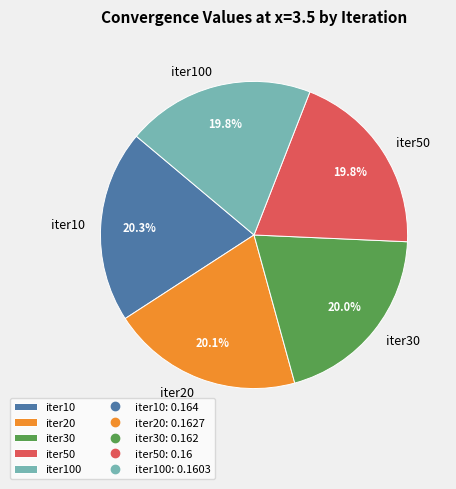

Is it true that iter100 is 30% of the pie?

False